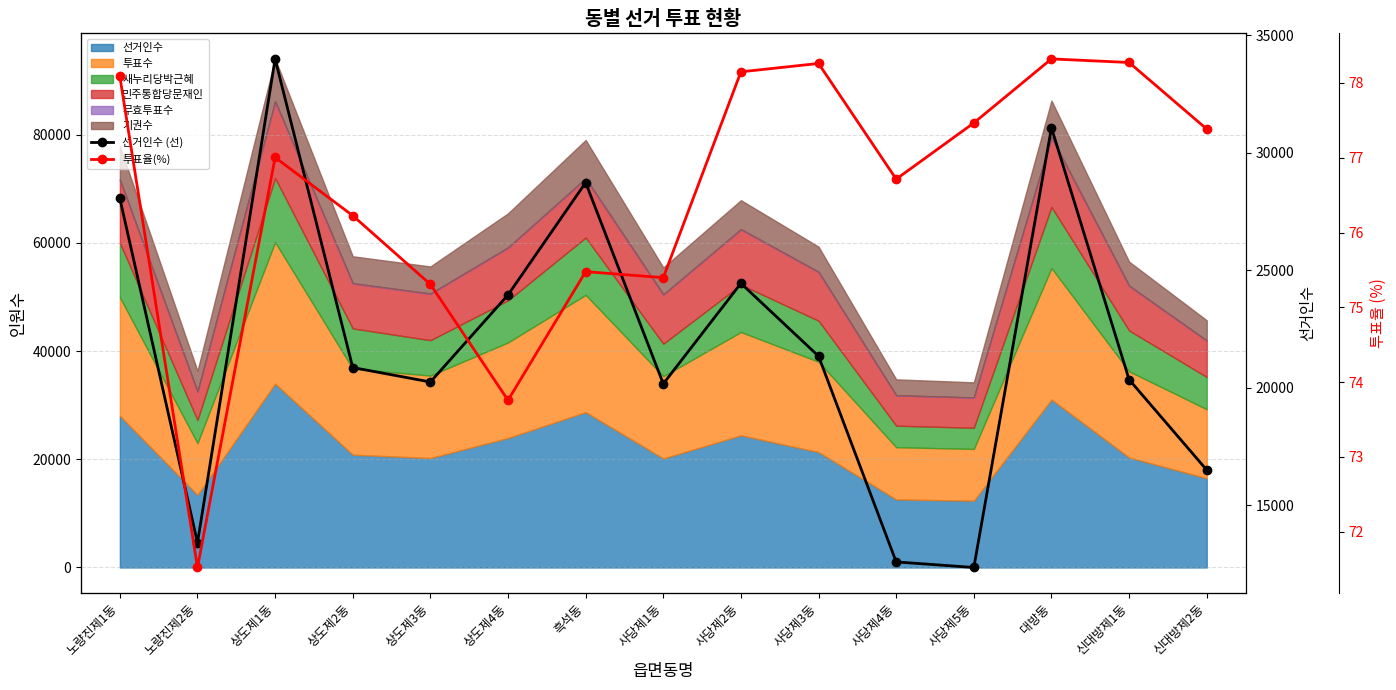

True or false: 투표율(%) and 선거인수 (선) intersect in this chart.

False